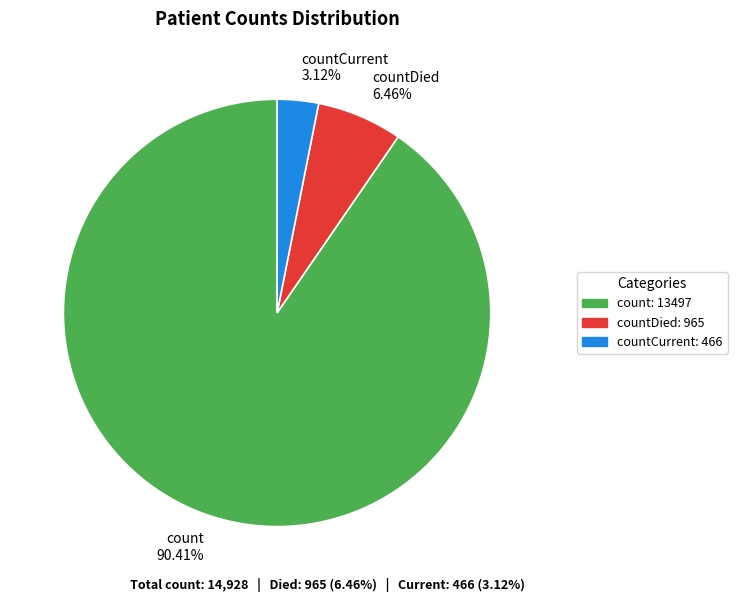

Which has a higher value, countCurrent or count?

count